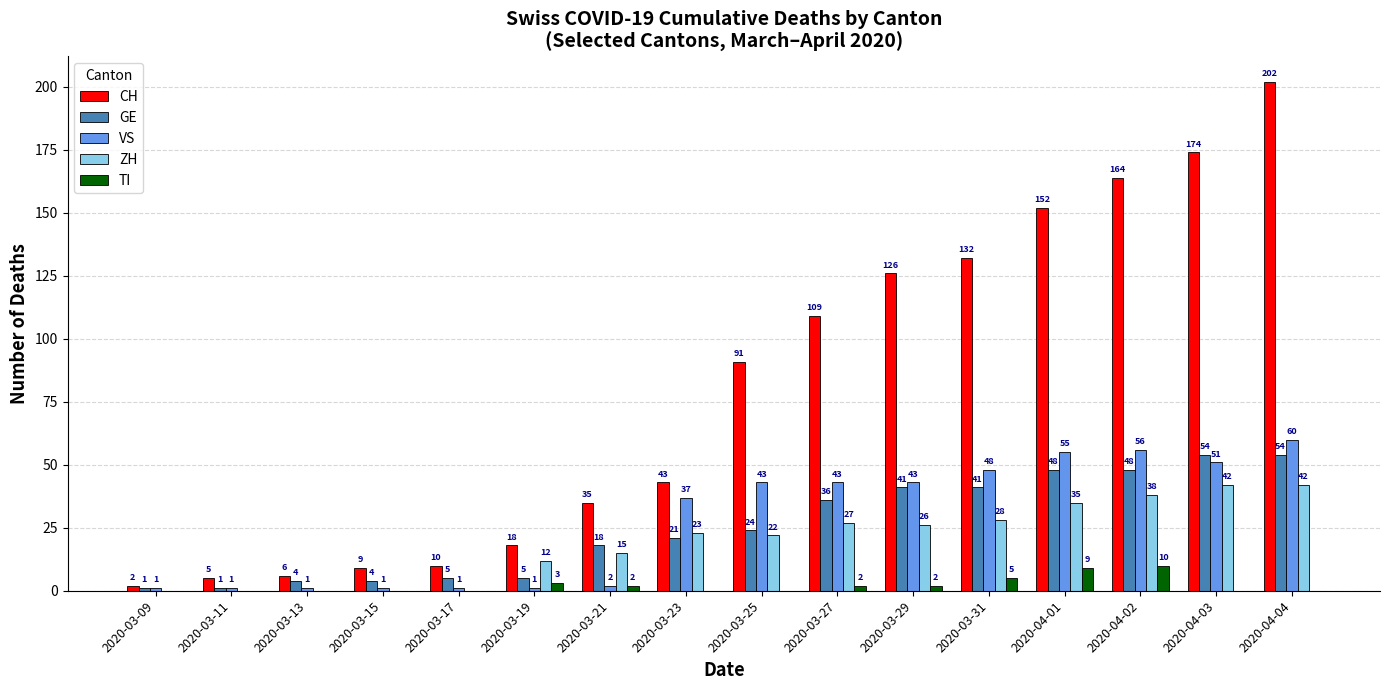

Which series changed the most between 2020-03-31 and 2020-04-03?

CH